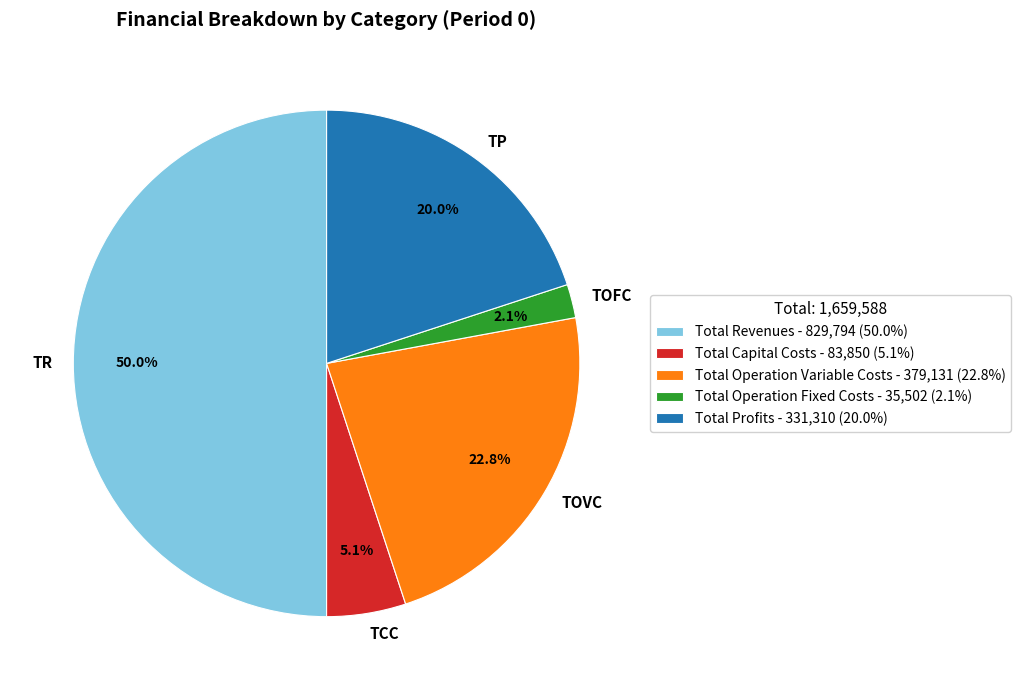

To the nearest percent, what percentage of the pie is Total Operation Variable Costs?

23%